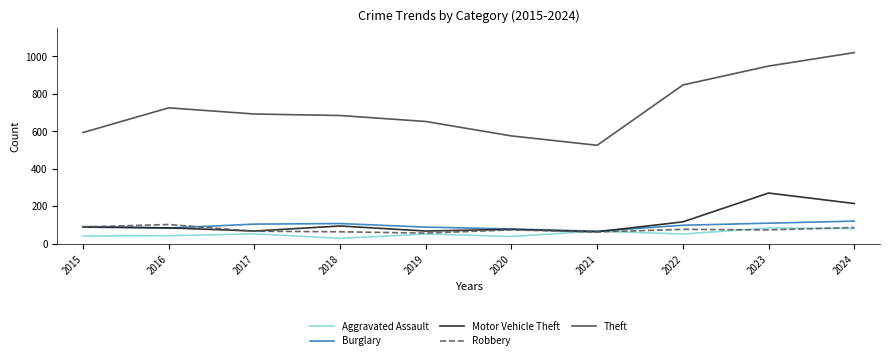

At which category does Theft reach its first local peak?

2016